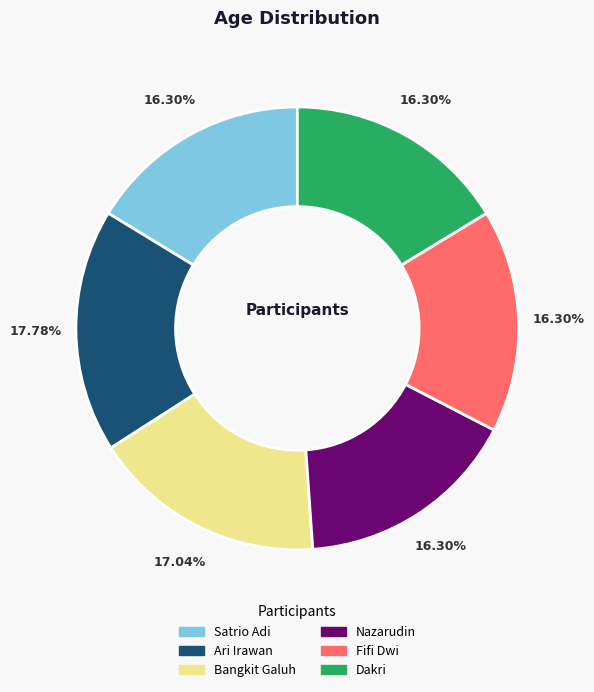

The Bangkit Galuh slice represents 17% of the pie. True or false?

True